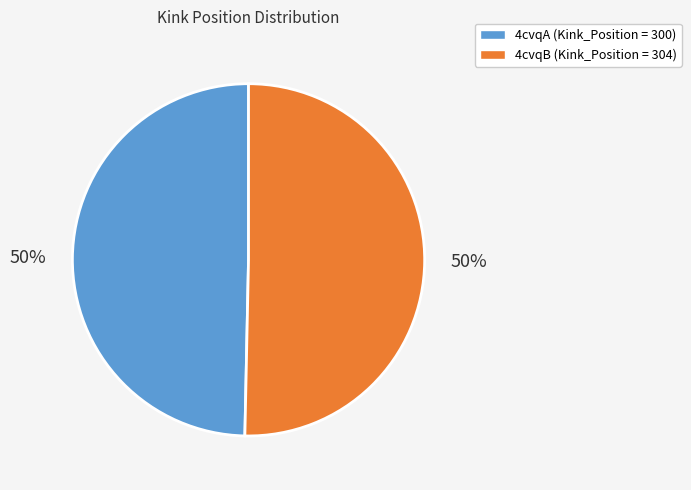

To the nearest percent, what portion does 4cvqB represent?

50%